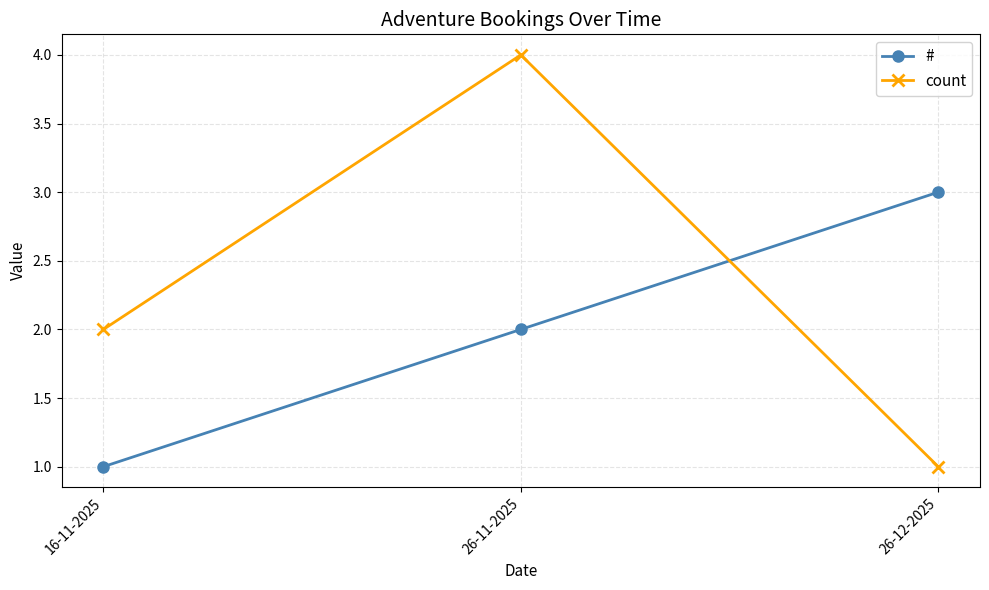

What is the maximum value shown in the chart?

4